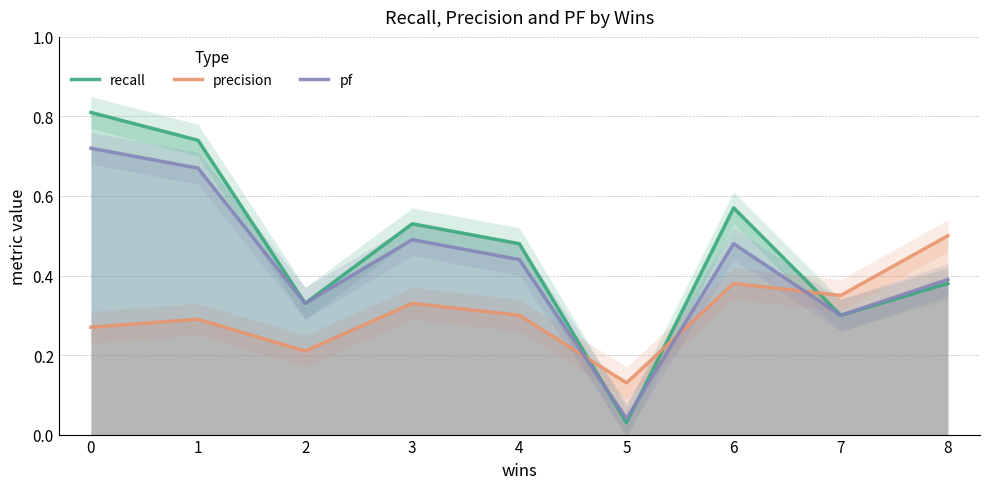

What is the difference between the maximum and second lowest values in the recall series?

0.5